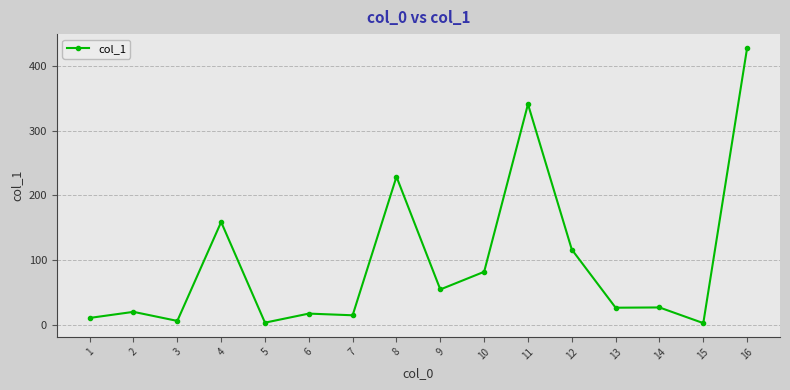

The value at 11 is 340.9. True or false?

True